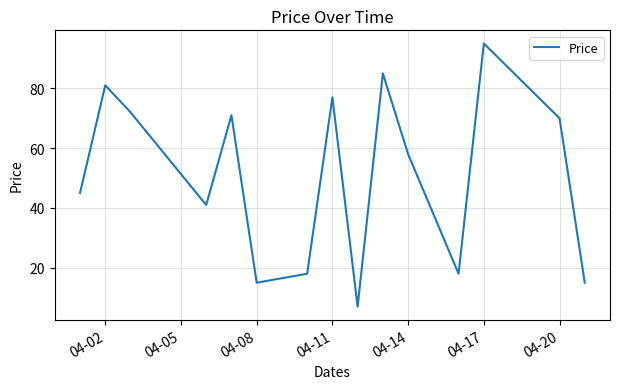

What is the difference between the maximum and minimum values?

88